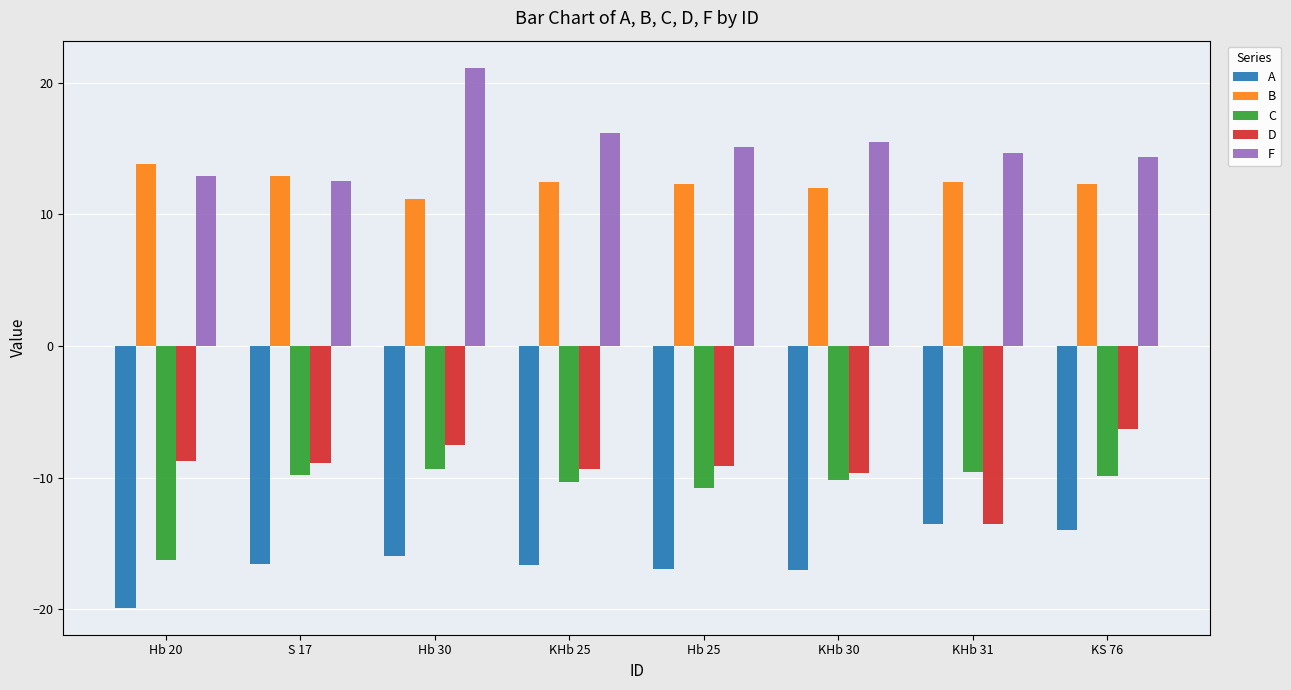

Rank the series by their maximum value, from highest to lowest.

F, B, D, C, A